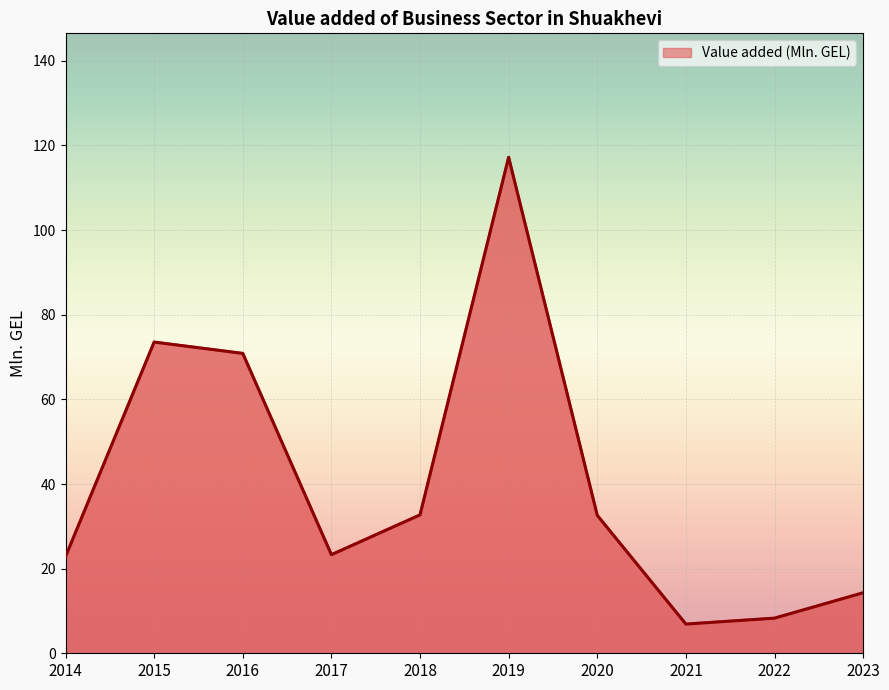

At which category does the data reach its first local valley?

2017